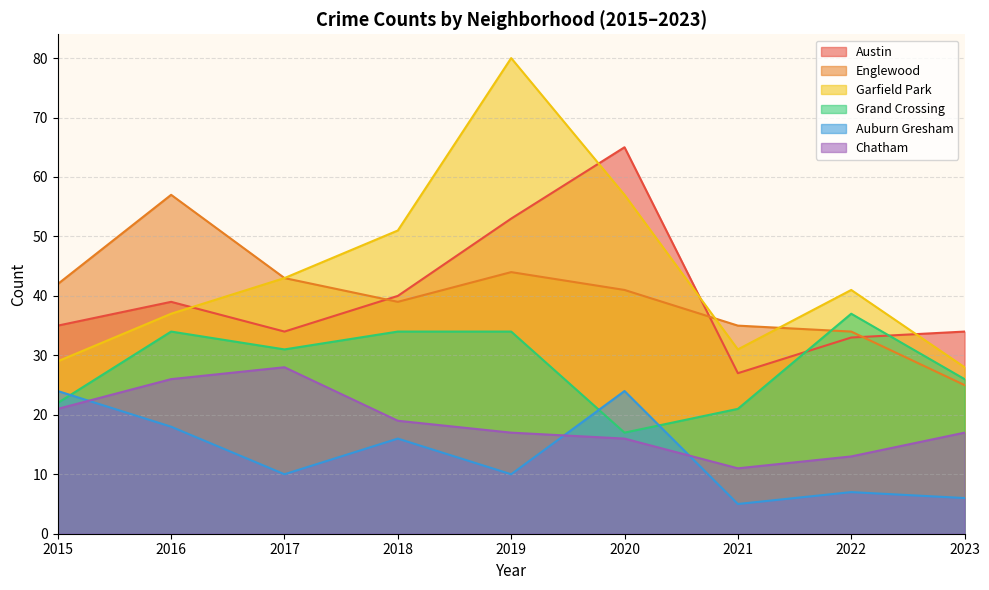

True or false: Auburn Gresham and Grand Crossing cross at least once.

True